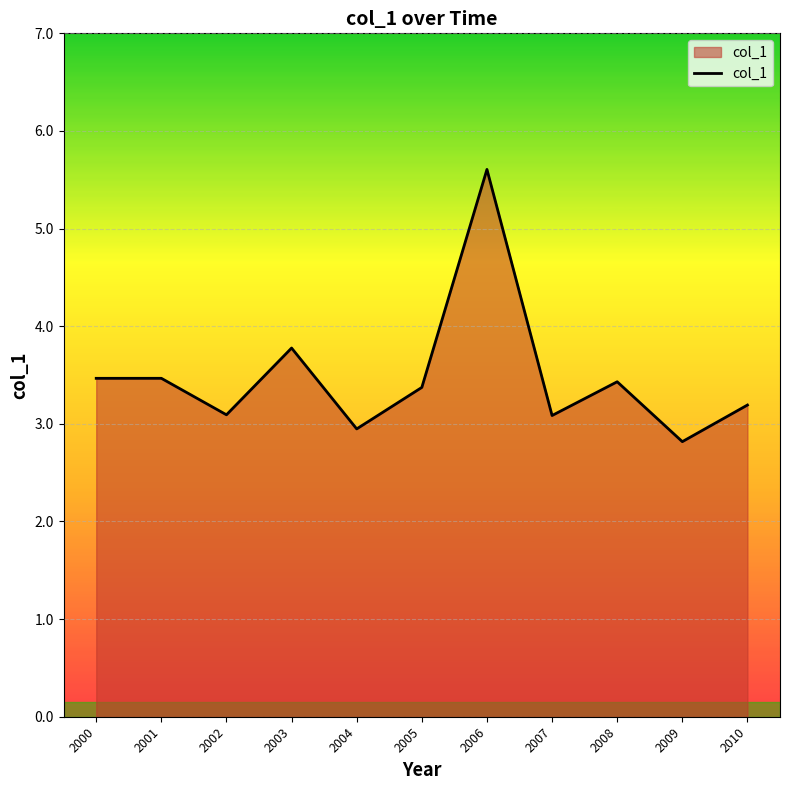

The chart shows a value of 4.7 at 2010. True or false?

False